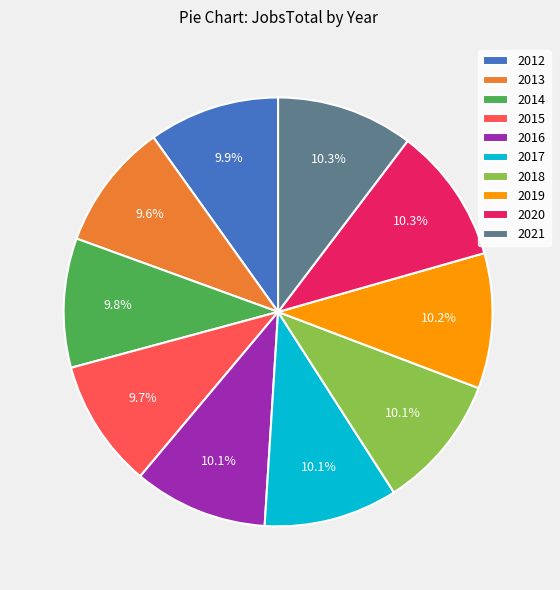

Approximately how many times larger is the value at 2016 compared to 2014?

1.0